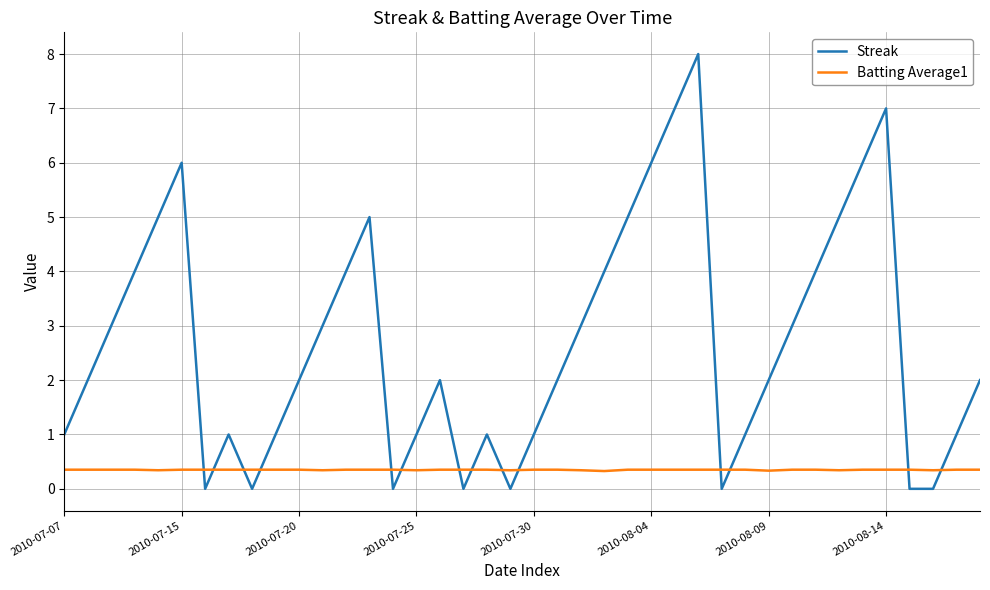

What is the maximum value for Batting Average1?

0.4